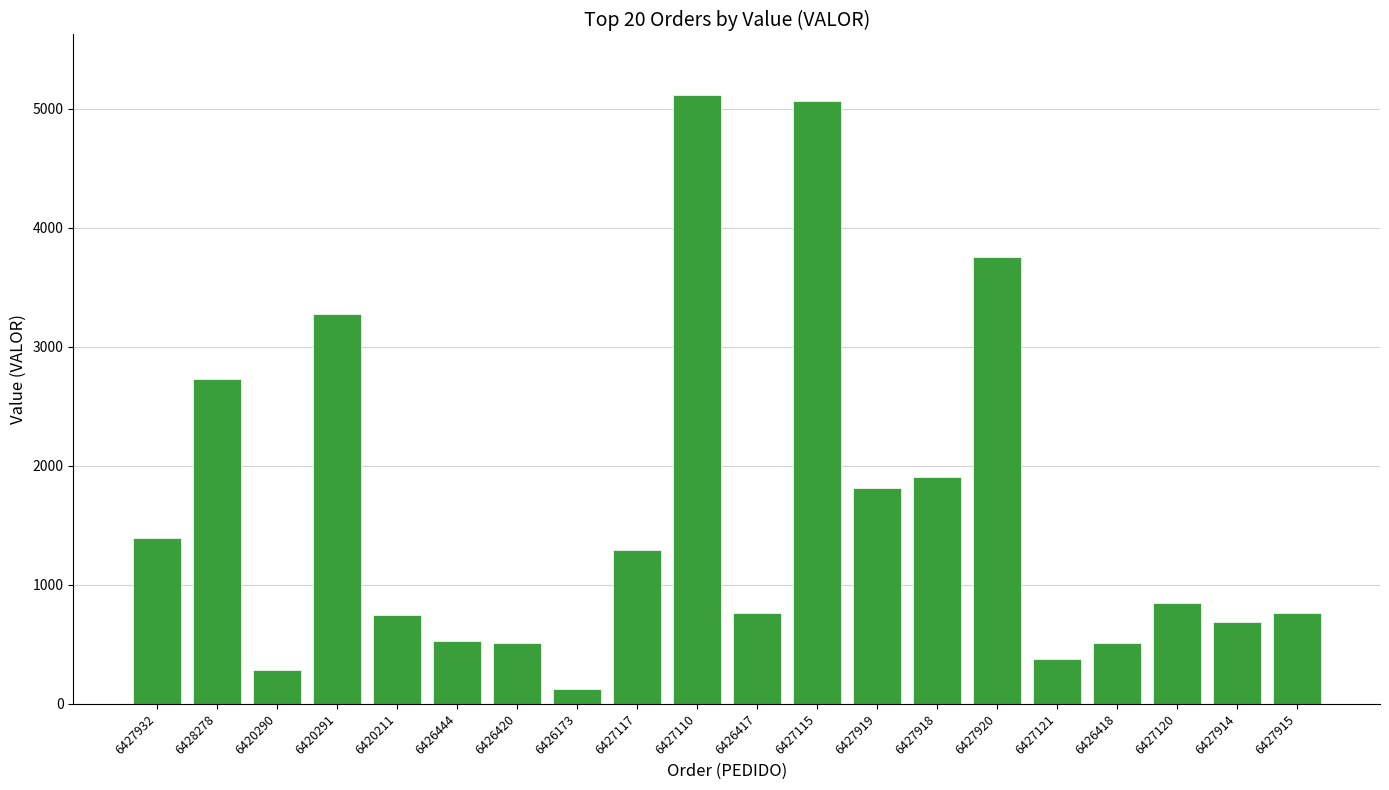

What is the label of the 16th bar from the left?

6427121